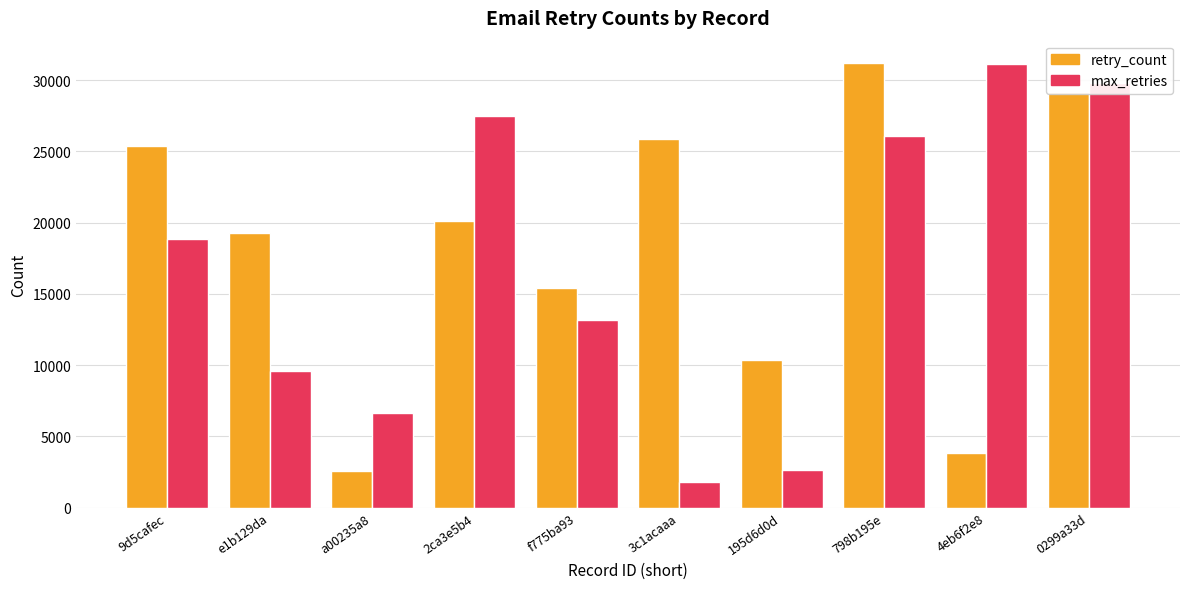

What is the value of the retry_count bar at the 6th from the left?

25910